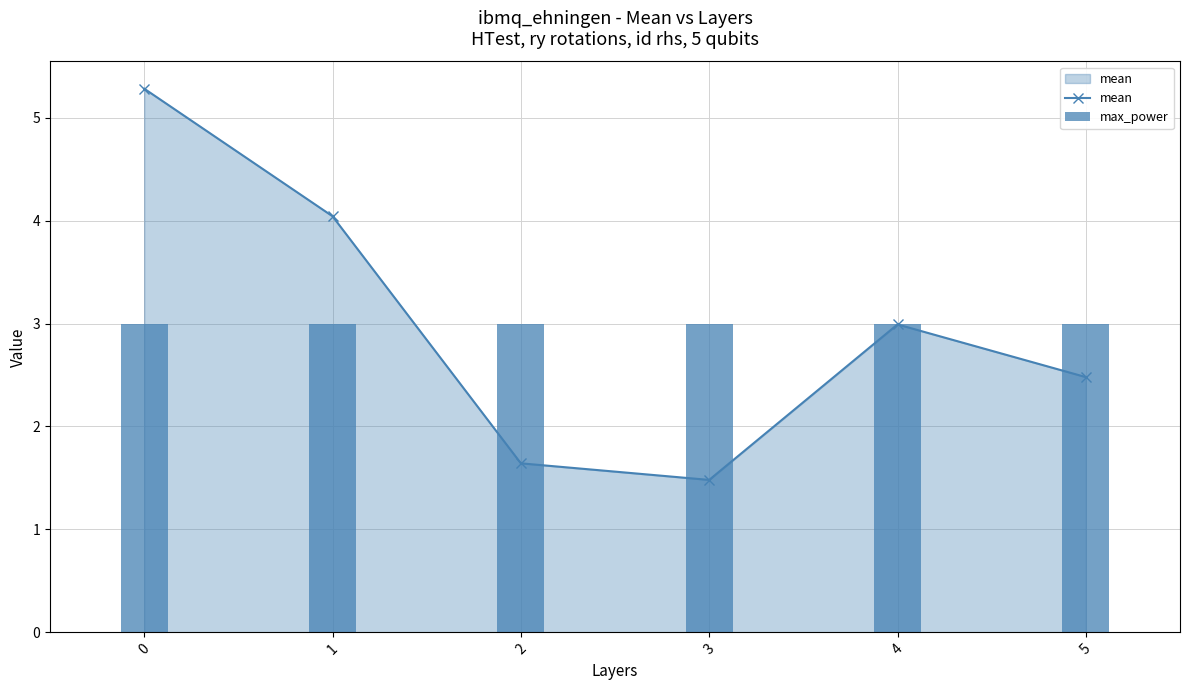

List the series in order of their peak value, lowest first.

max_power, mean